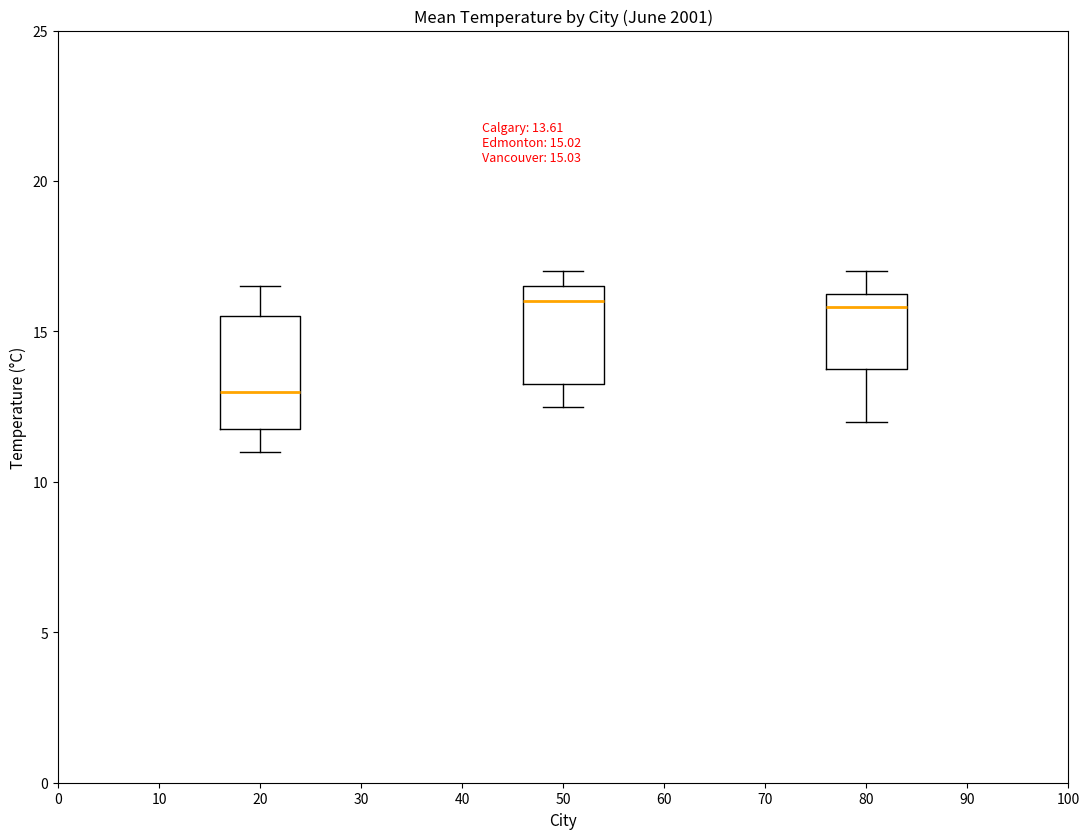

Comparing the boxes themselves (not the whiskers), which one is the tallest?

20